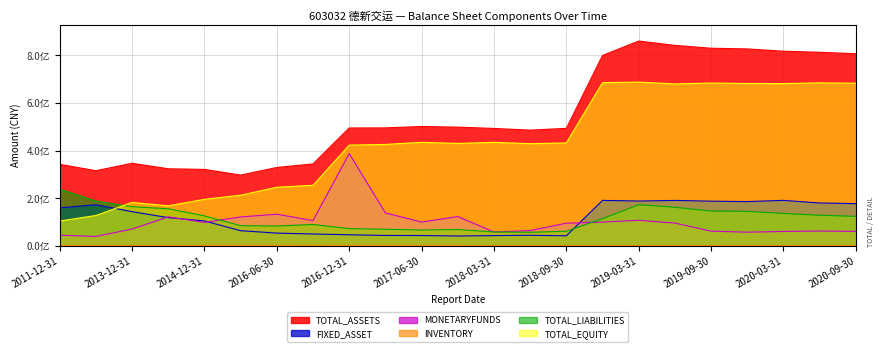

Reading left to right, extract all data points from this chart.

TOTAL_ASSETS: 342315503.4	315547627.2	346732635.7	323663864.7	320972882.3	297178042.0	329229683.7	344041213.6	495100931.6	495425308.4	501175141.1	498583486.5	493009785.7	485988050.6	493443667.0	799665988.7	860193814.6	841983132.3	829938023.5	827105947.8	817415506.0	812955768.2	806856223.2
FIXED_ASSET: 159579445.3	172280219.6	143409064.6	118478713.2	104471355.9	63564975.9	53362767.1	49764865.3	46362802.0	43540663.9	43244676.0	41263243.5	42825775.9	44264244.0	42142721.3	190810711.2	188187747.2	190678248.8	187521388.6	185851375.6	190912408.9	179983007.9	177188249.8
MONETARYFUNDS: 44603046.7	39290703.8	70412615.3	121565016.2	98318503.2	121346810.0	132879048.9	105970843.8	387471678.3	138152150.4	99785667.1	122810060.7	58251335.9	64122730.3	94934974.5	99535992.1	107271248.2	95500154.5	61615010.6	57233444.8	60386746.6	62015372.0	60706029.0
INVENTORY: 1566287.3	1713025.1	1666035.0	1538136.2	1733637.9	1755743.5	1796718.7	2036317.7	1796386.4	1892342.8	1839730.0	1781333.5	1496708.3	1594276.3	1481719.9	996721.7	1027720.1	1129090.6	1094671.9	727714.2	809262.0	821031.2	817188.9
TOTAL_LIABILITIES: 238273820.6	188194625.4	164467070.9	155573707.8	125602808.5	84584113.8	83188866.3	89644072.8	72128029.8	69458085.9	66362300.2	68468292.0	58156532.7	56979579.9	61196720.4	114097893.6	172539297.2	161857660.3	146202724.8	145138868.4	135973762.6	128355561.7	123837984.2
TOTAL_EQUITY: 104041682.8	127353001.7	182265564.8	168090156.9	195370073.8	212593928.2	246040817.4	254397140.9	422972901.9	425967222.5	434812840.9	430115194.5	434853253.0	429008470.8	432246946.7	685568095.1	687654517.4	680125472.0	683735298.8	681967079.4	681441743.4	684600206.5	683018239.0